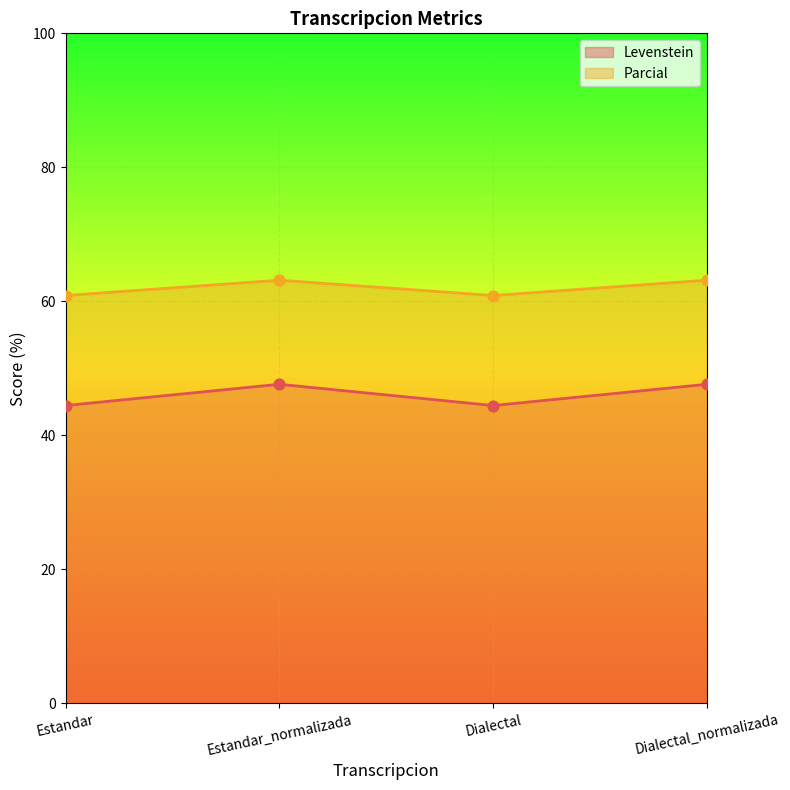

Which series has the largest total across all categories?

Parcial